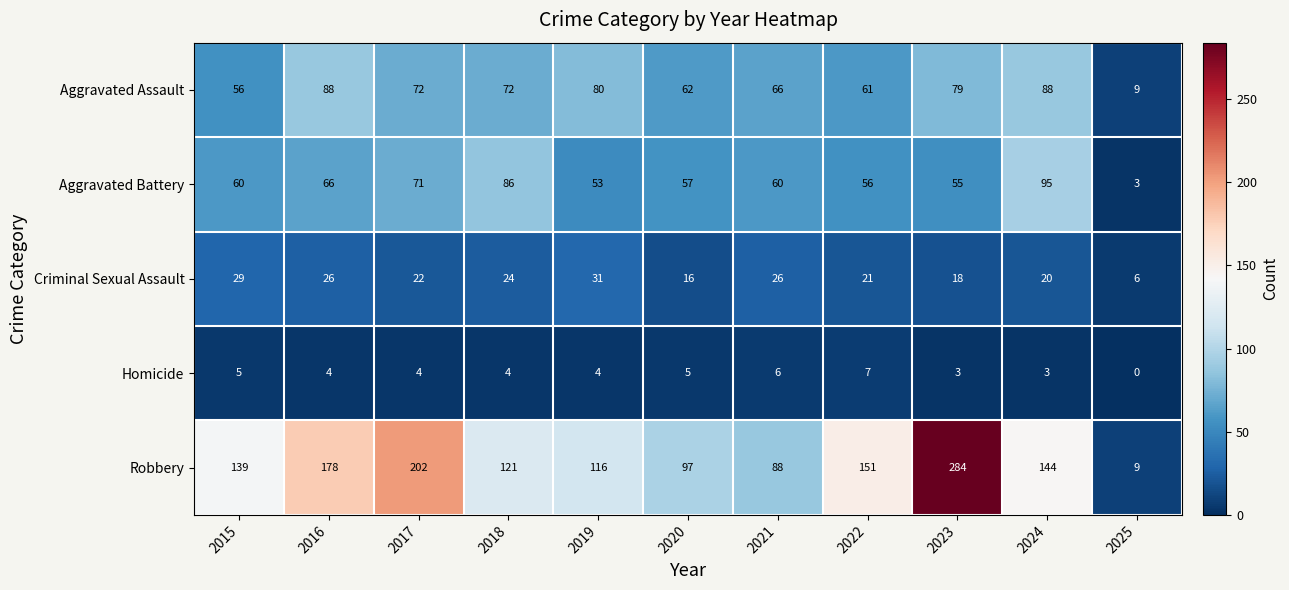

Which series has the largest range (max minus min)?

Robbery